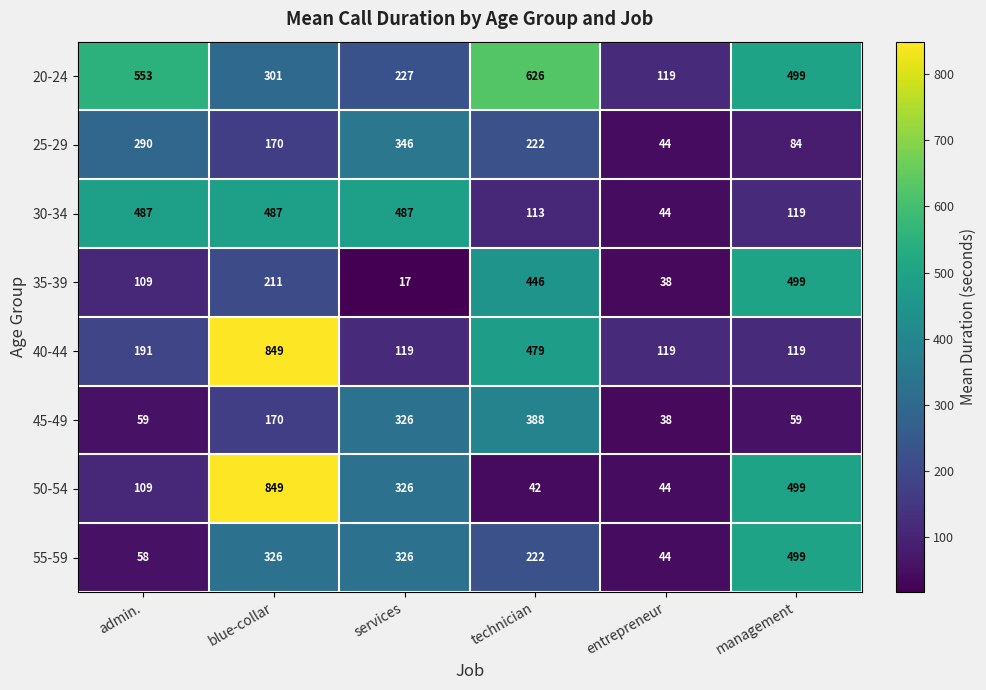

The value of 20-24 at management is 294. True or false?

False